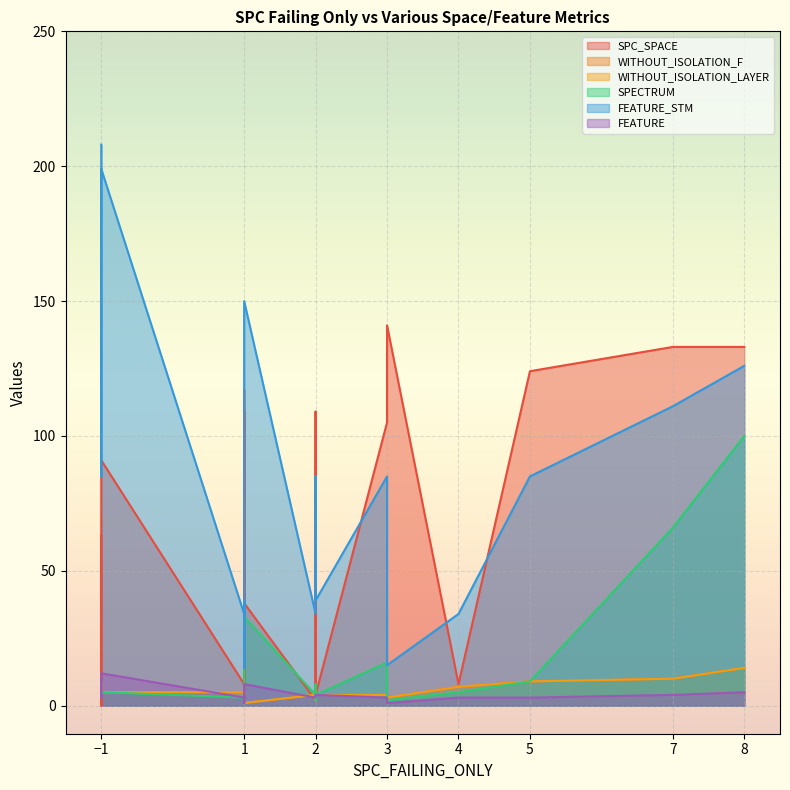

Does the chart display data point markers on the line(s)?

No